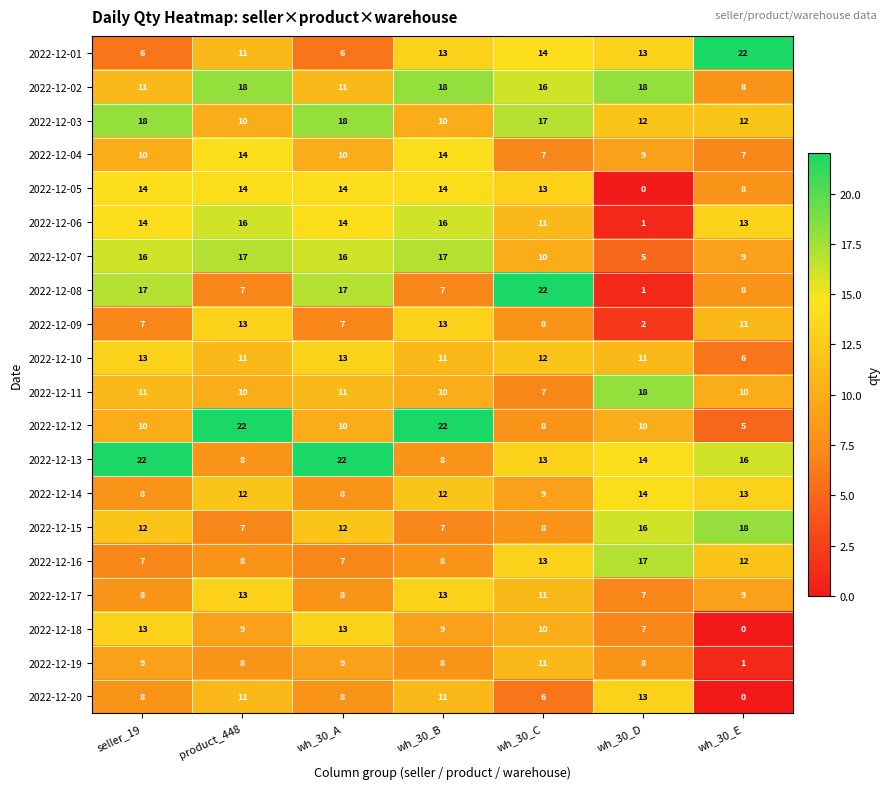

At which label does 2022-12-09 reach its minimum?

wh_30_D